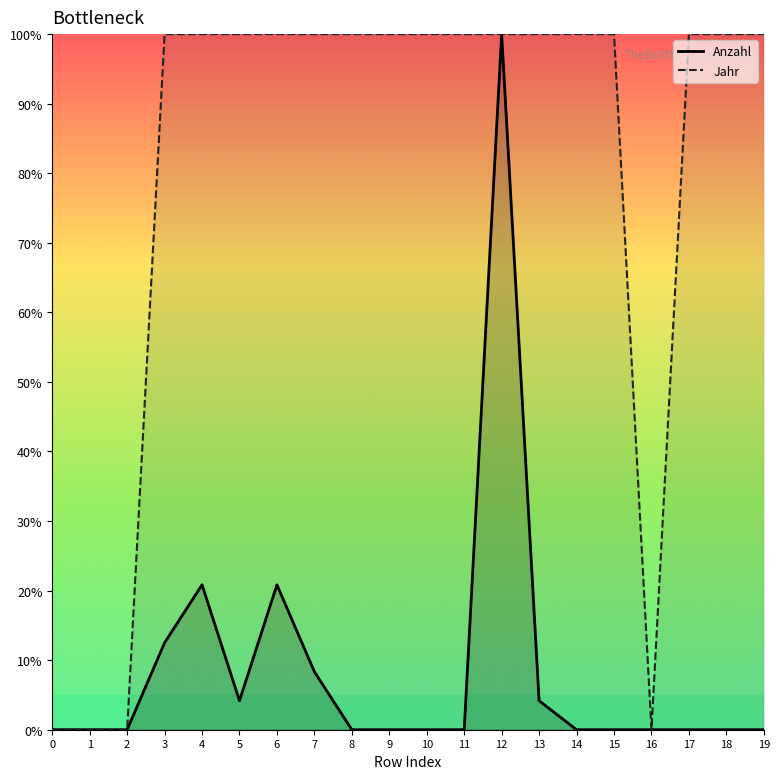

The value of Anzahl at 13 is 1.3. True or false?

False